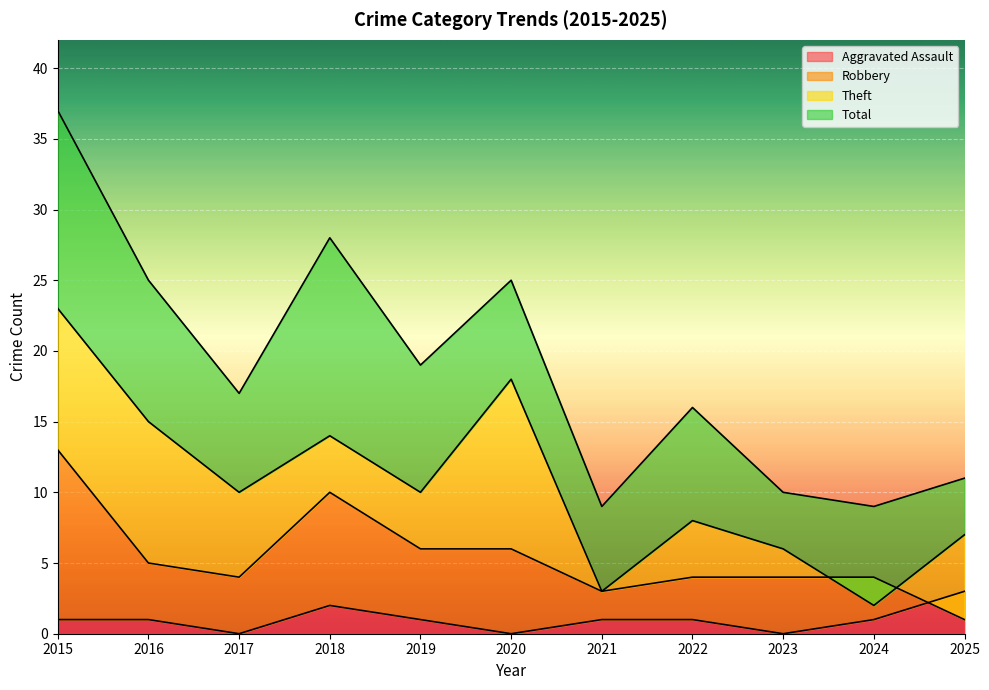

Is it true that Total equals 10 at 2016?

False